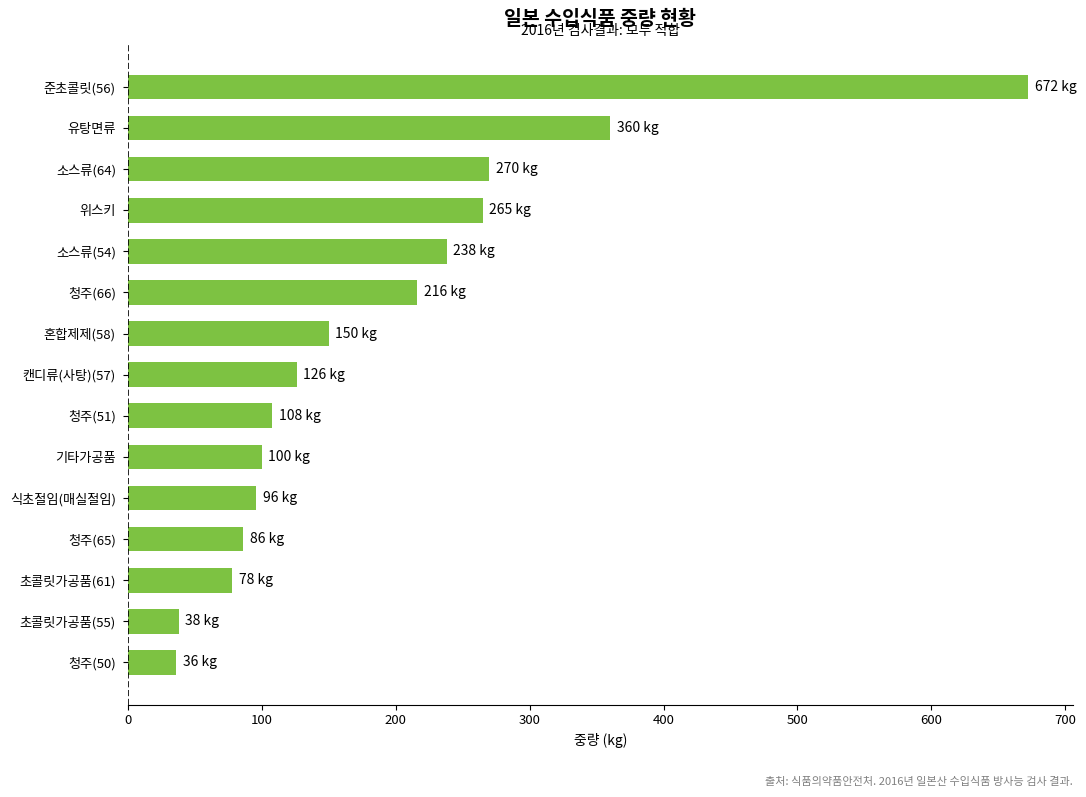

What is the average value?

189